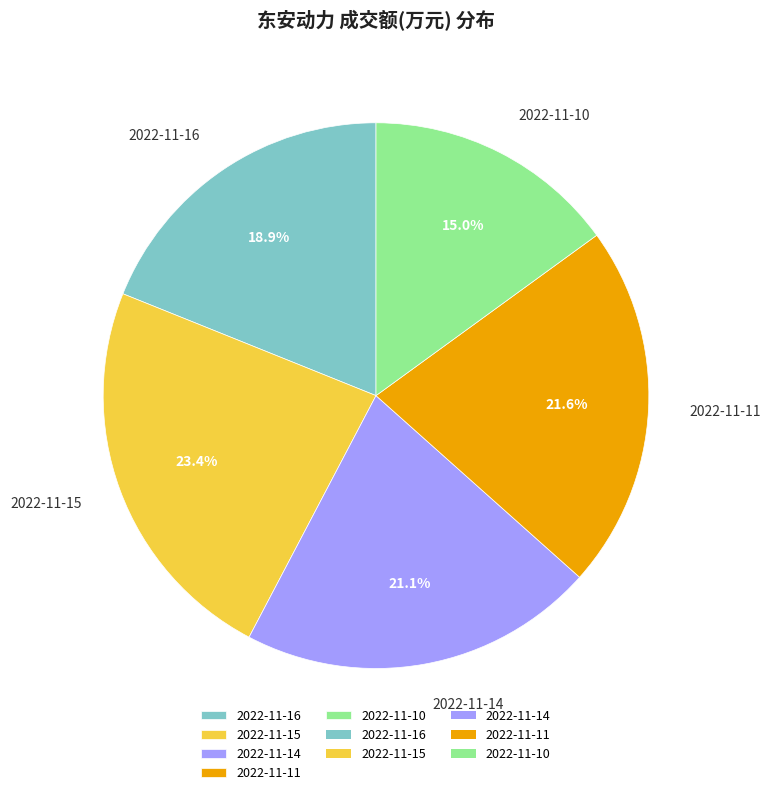

Combined, what portion of the pie is 2022-11-16 and 2022-11-11?

40.5%